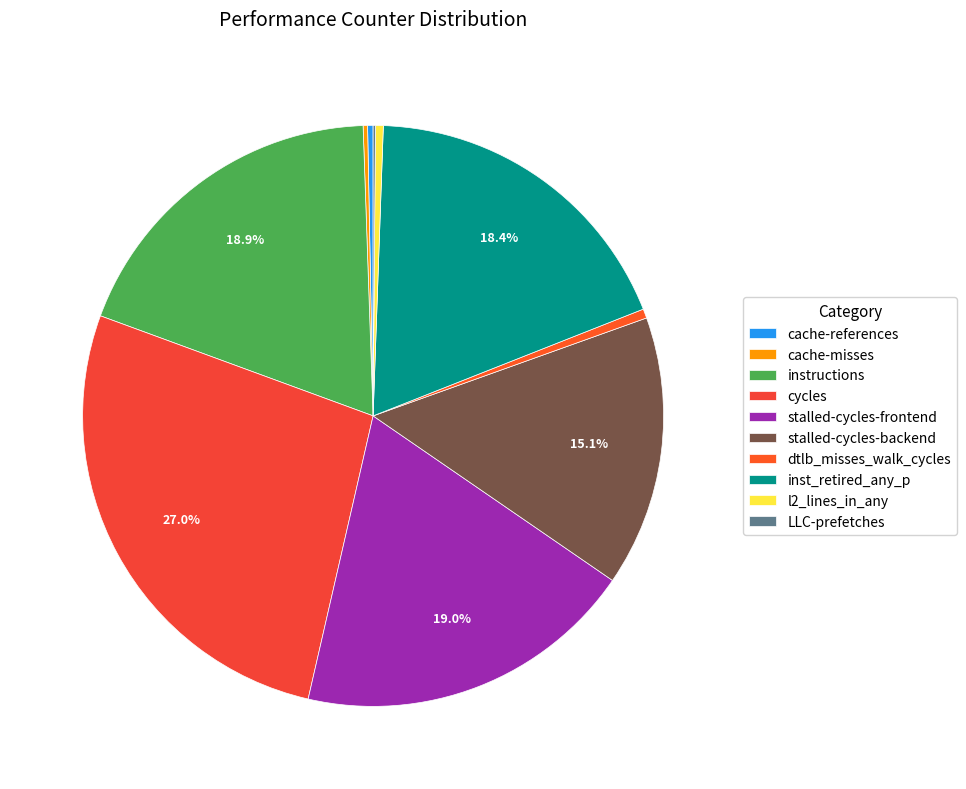

Is it true that cycles is 27% of the pie?

True